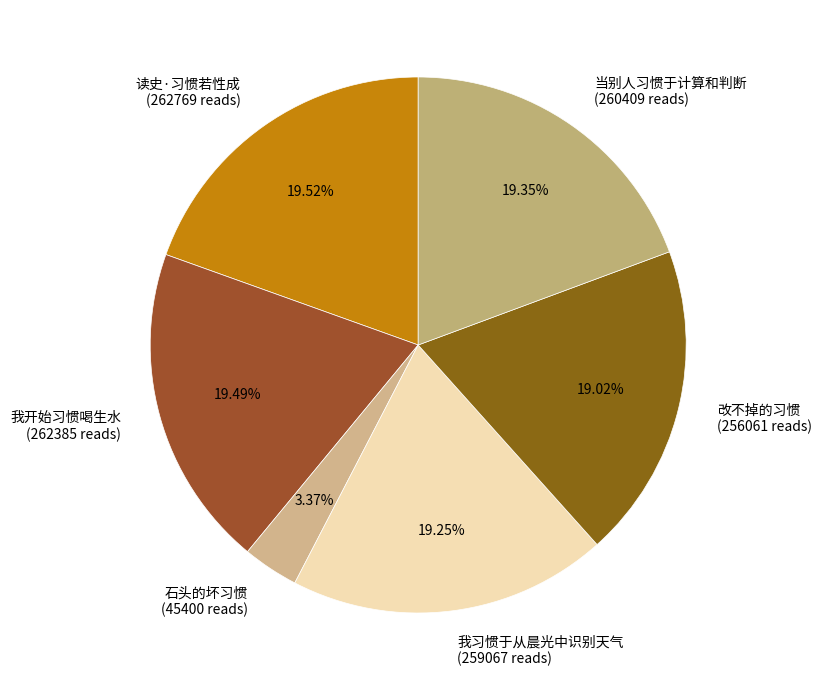

The 石头的坏习惯 slice represents 3% of the pie. True or false?

True